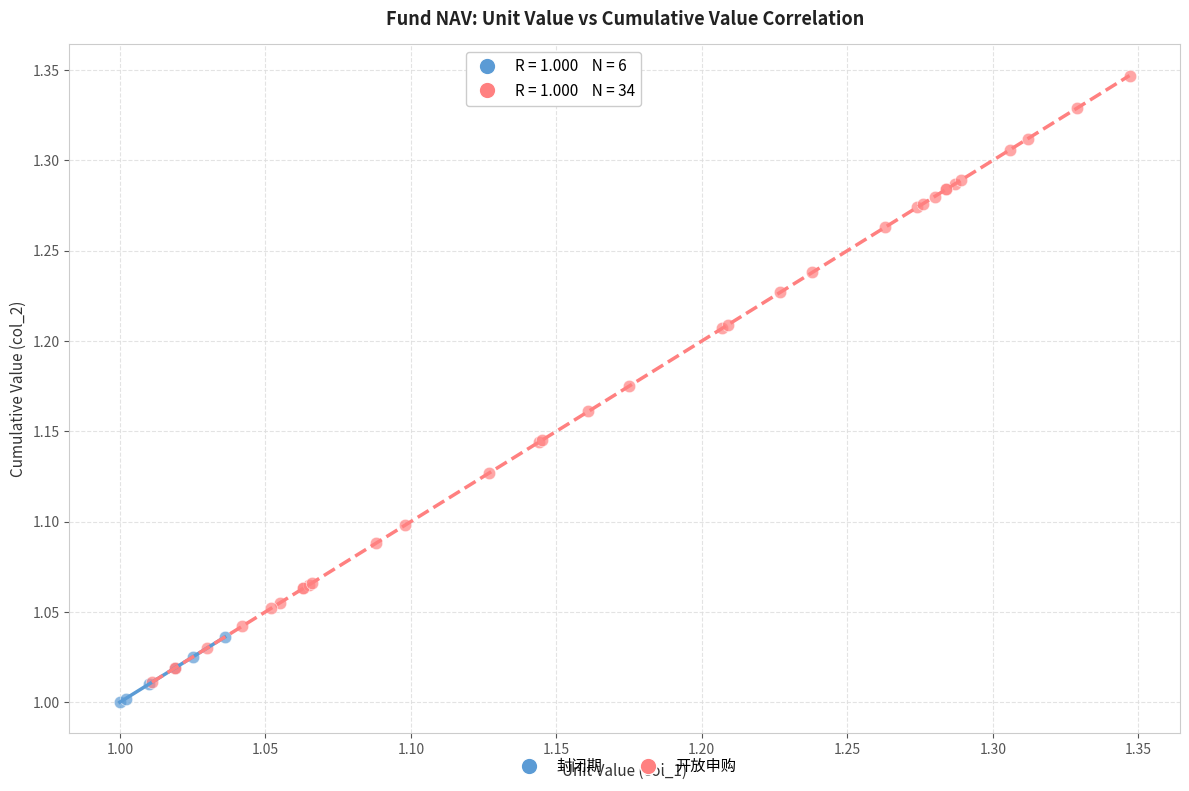

Which series has the largest Y range (max minus min)?

开放申购